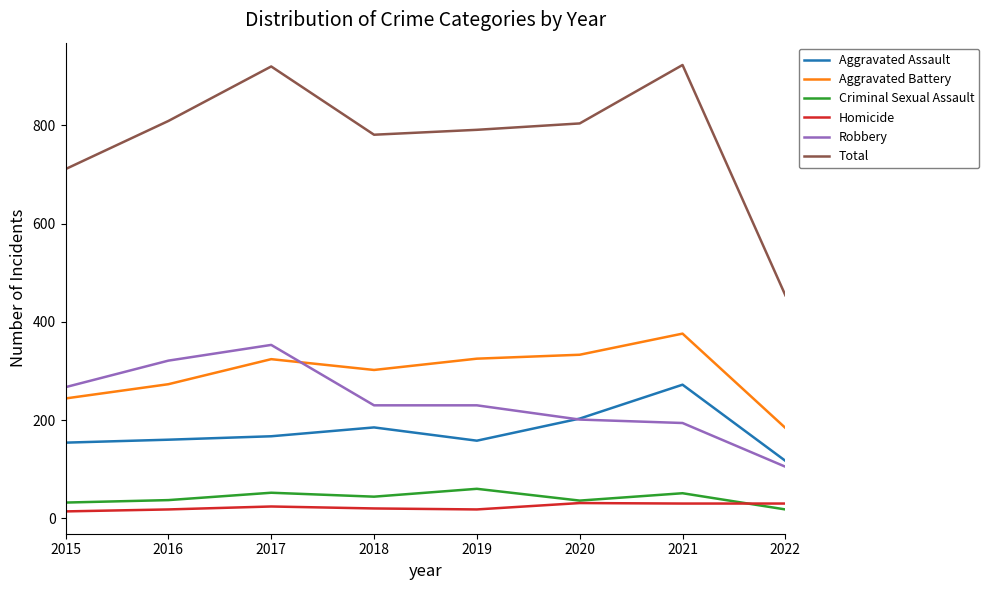

At which label is Total closest to 688?

2015